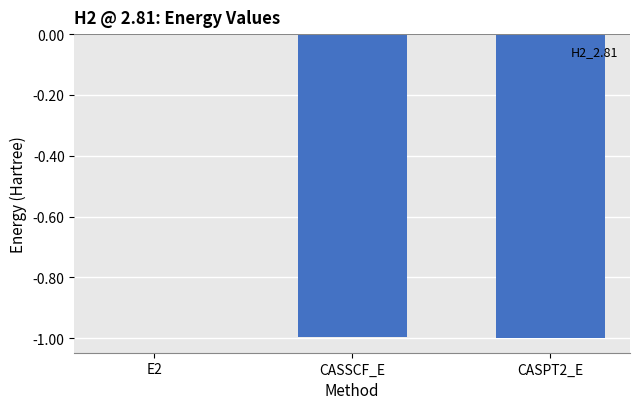

The value at CASPT2_E is -0.3. True or false?

False